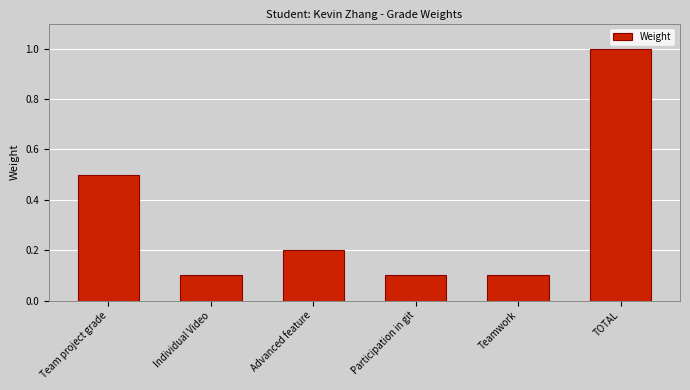

What is the smallest value displayed?

0.1